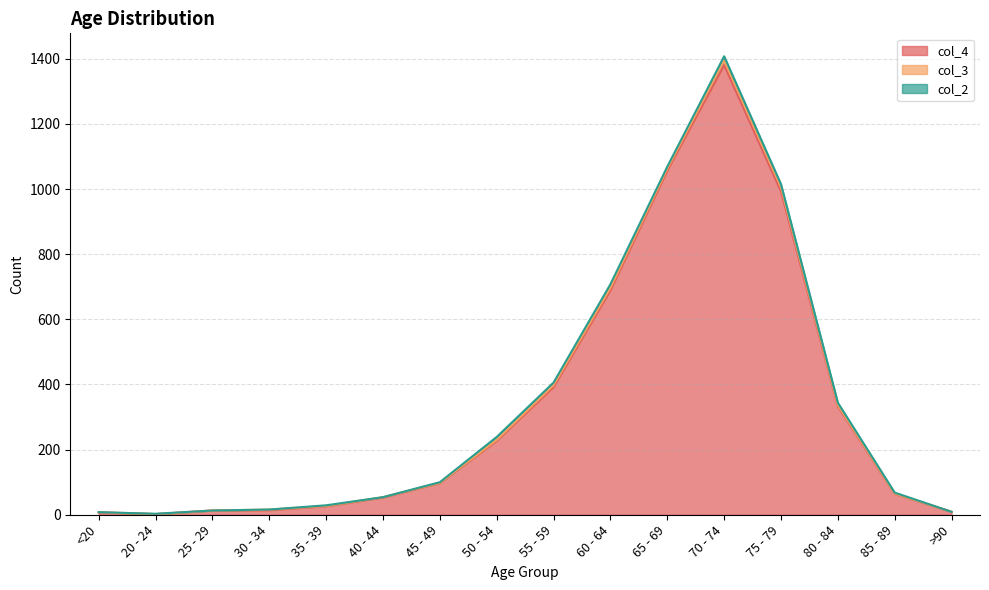

List the series in order of their peak value, lowest first.

col_2, col_3, col_4